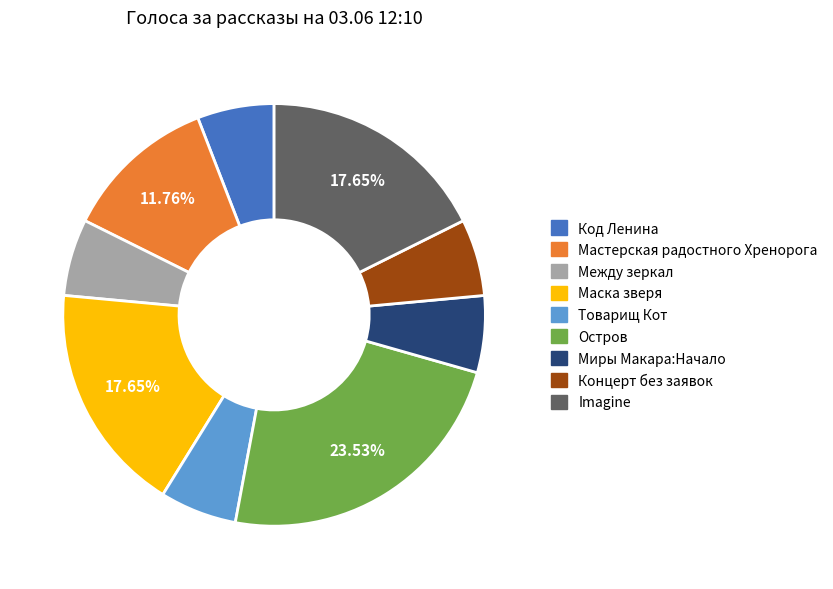

What percentage is the Остров slice, to the nearest percent?

24%